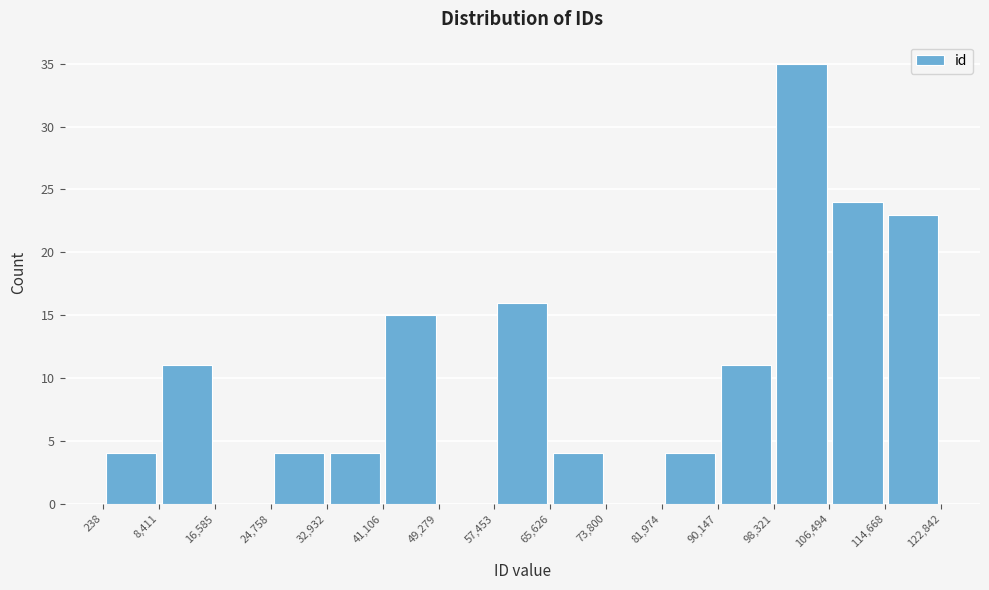

Reading left to right, transcribe this chart: for each bar, give the range it covers on the x-axis and its height. The values are not printed on the chart, so give them approximately, as read against the axis.

238 to 8,411: 4
8,411 to 16,585: 11
16,585 to 24,758: 0
24,758 to 32,932: 4
32,932 to 41,106: 4
41,106 to 49,279: 15
49,279 to 57,453: 0
57,453 to 65,626: 16
65,626 to 73,800: 4
73,800 to 81,974: 0
81,974 to 90,147: 4
90,147 to 98,321: 11
98,321 to 106,494: 35
106,494 to 114,668: 24
114,668 to 122,842: 23